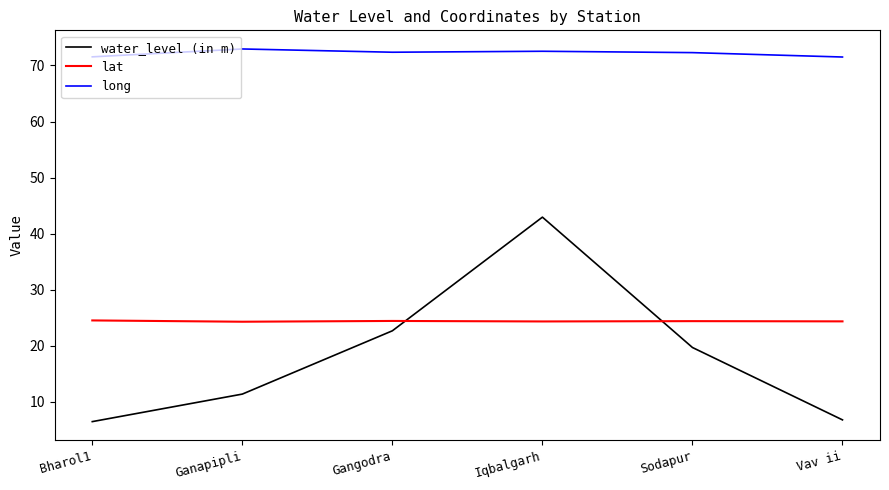

What position from the left is Vav ii?

6